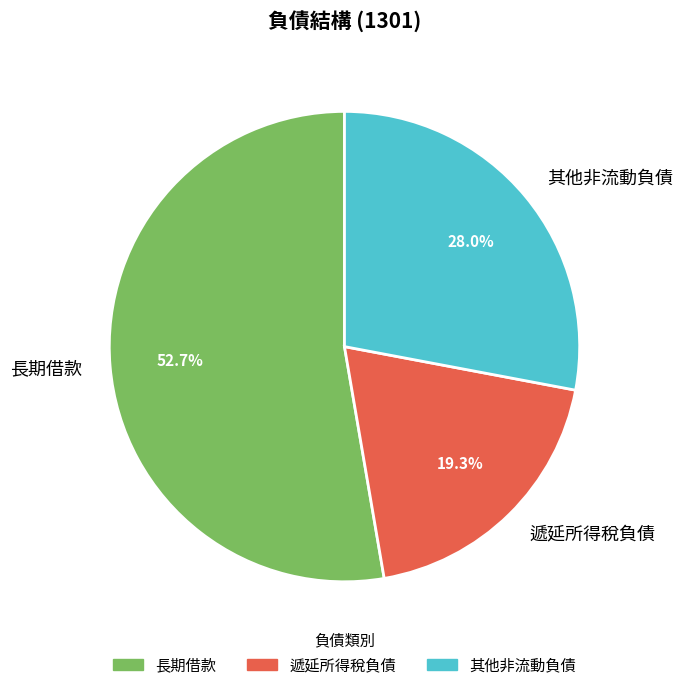

To the nearest percent, what is the difference between the largest and smallest slice percentages?

33%